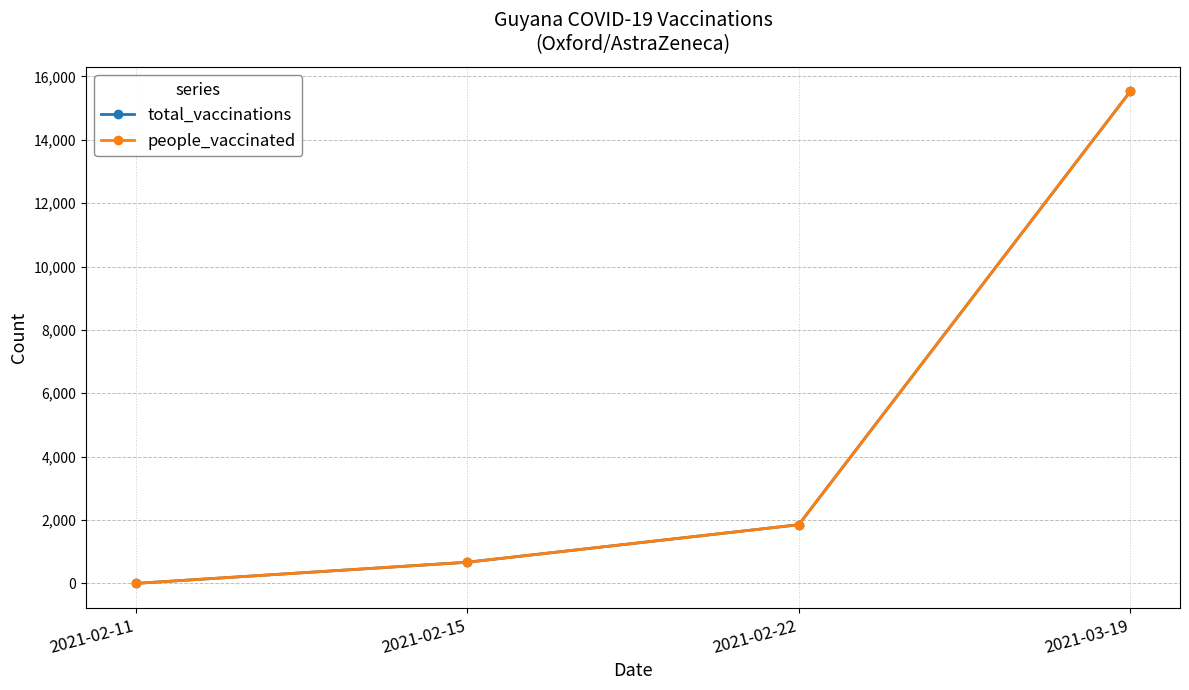

Which label corresponds to the largest value in the chart?

2021-03-19